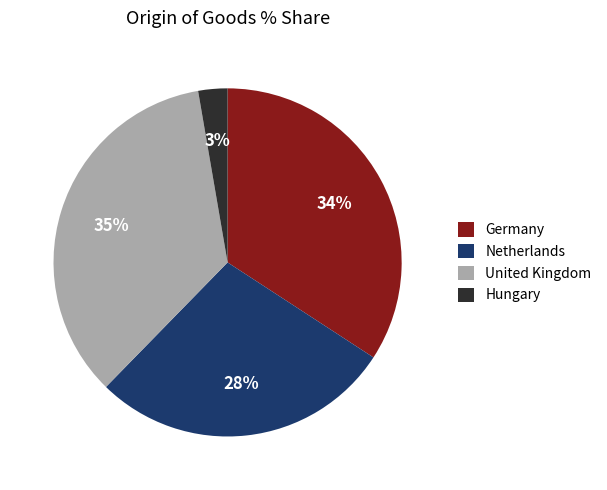

Does Germany represent more than half of the total?

No